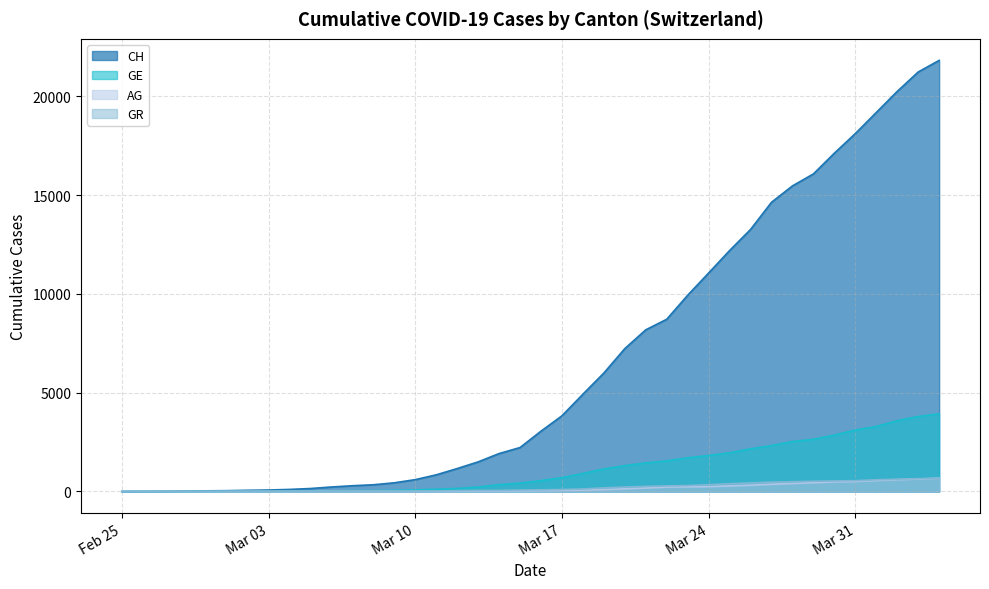

What is the difference between the highest and lowest values at 2020-03-09?

425